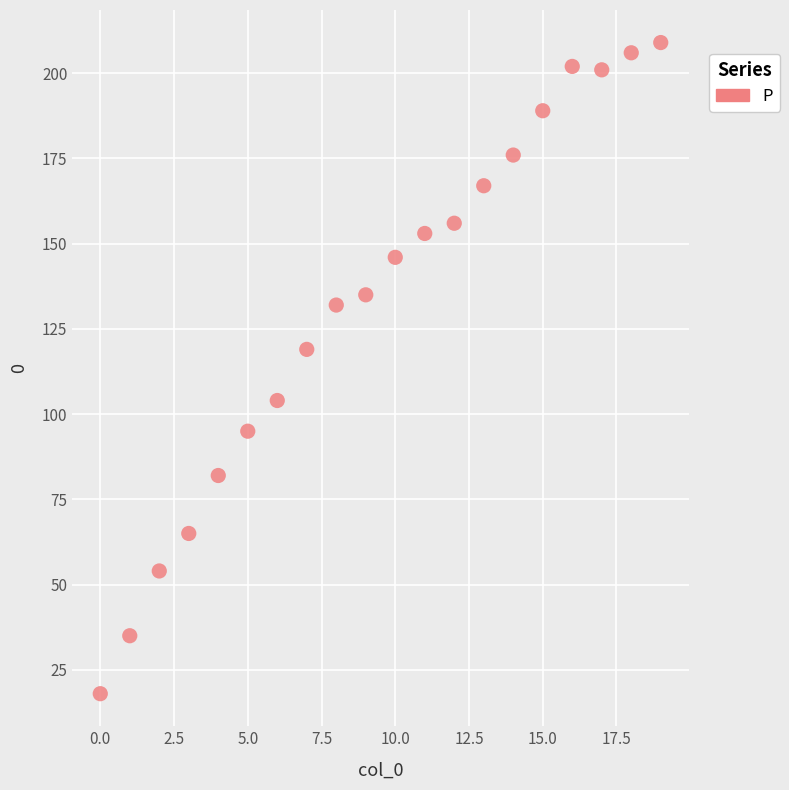

What is the range of Y values (max minus min)?

191